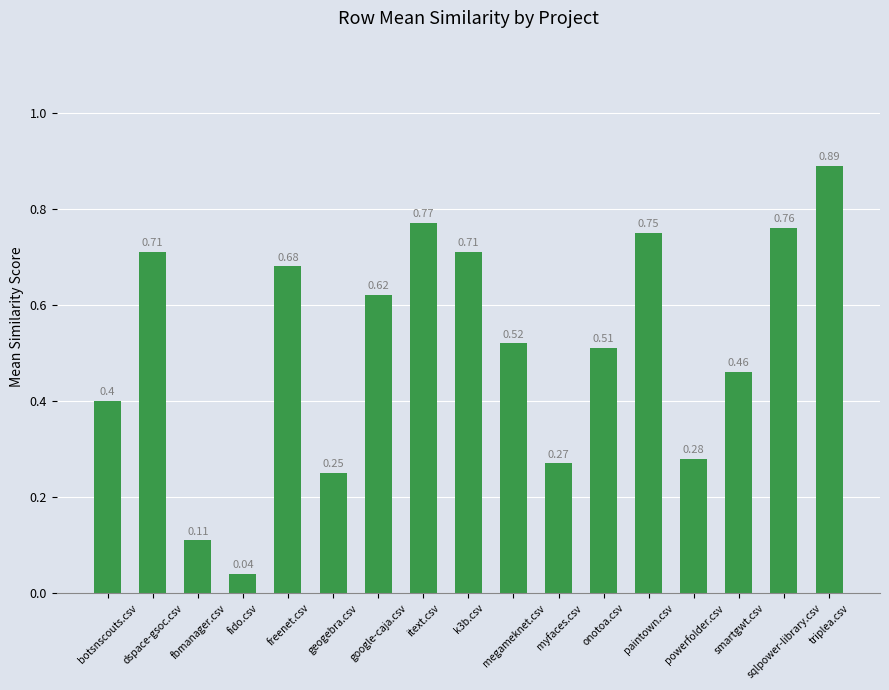

What is the label of the 15th bar from the right?

fbmanager.csv